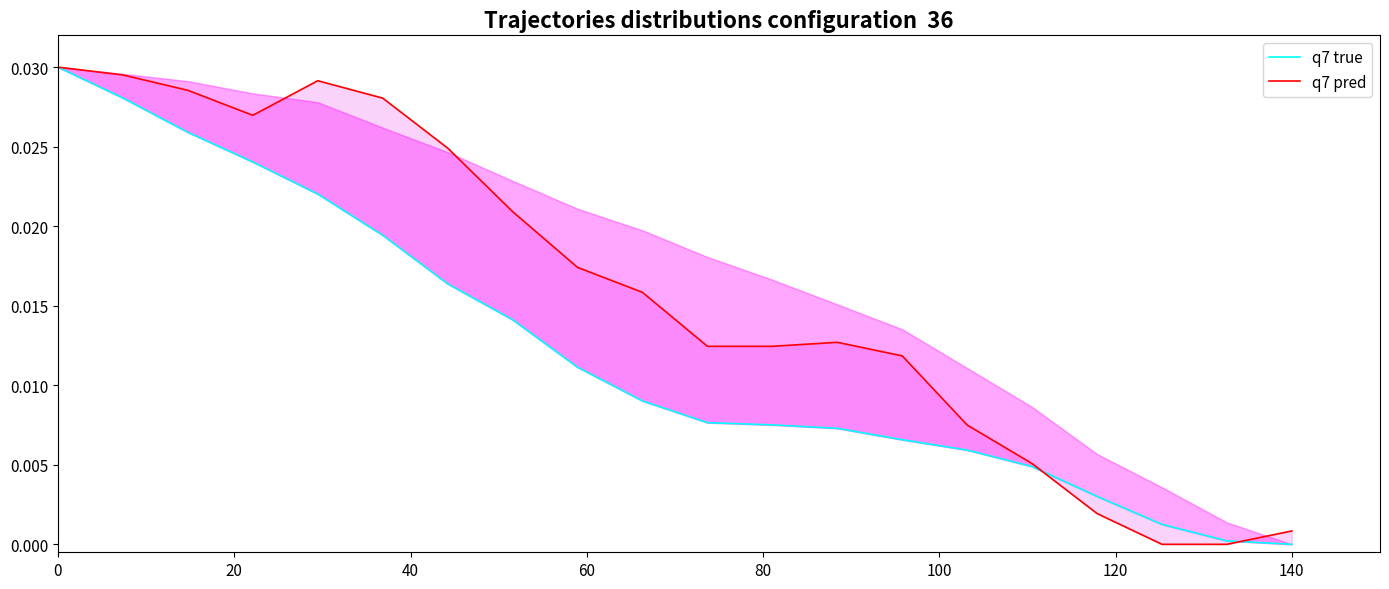

True or false: q7 pred and q7 true intersect in this chart.

True